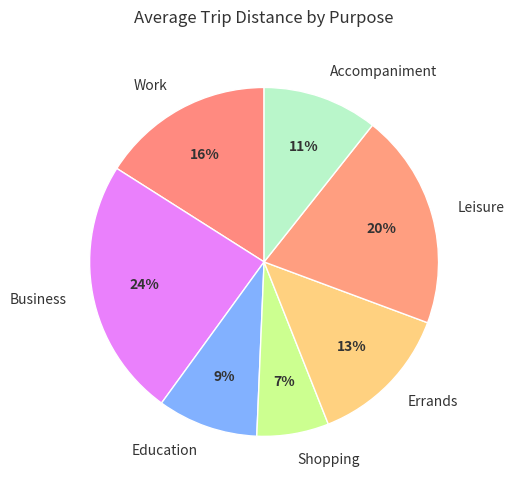

To the nearest percent, what percentage of the pie is Accompaniment?

11%